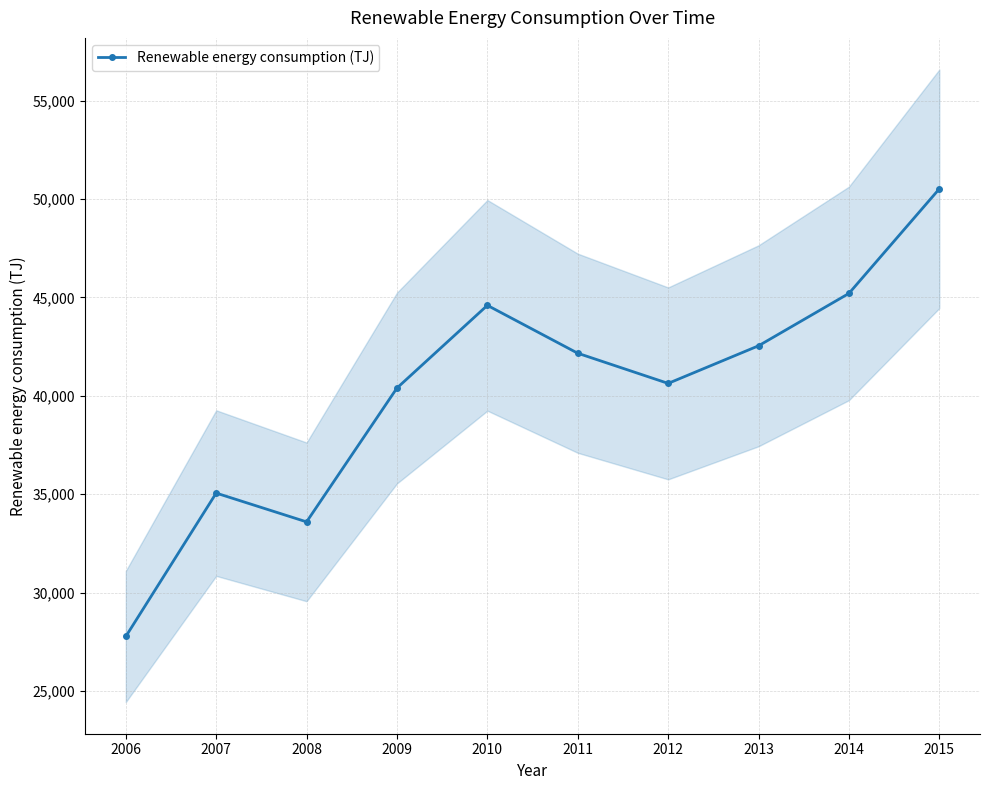

How many lines are shown in the chart?

1